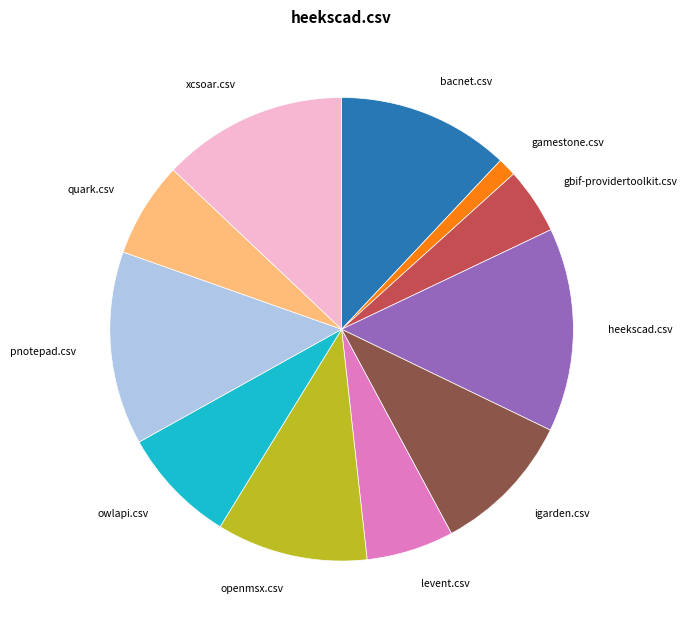

Is there any slice that represents more than half of the pie?

No